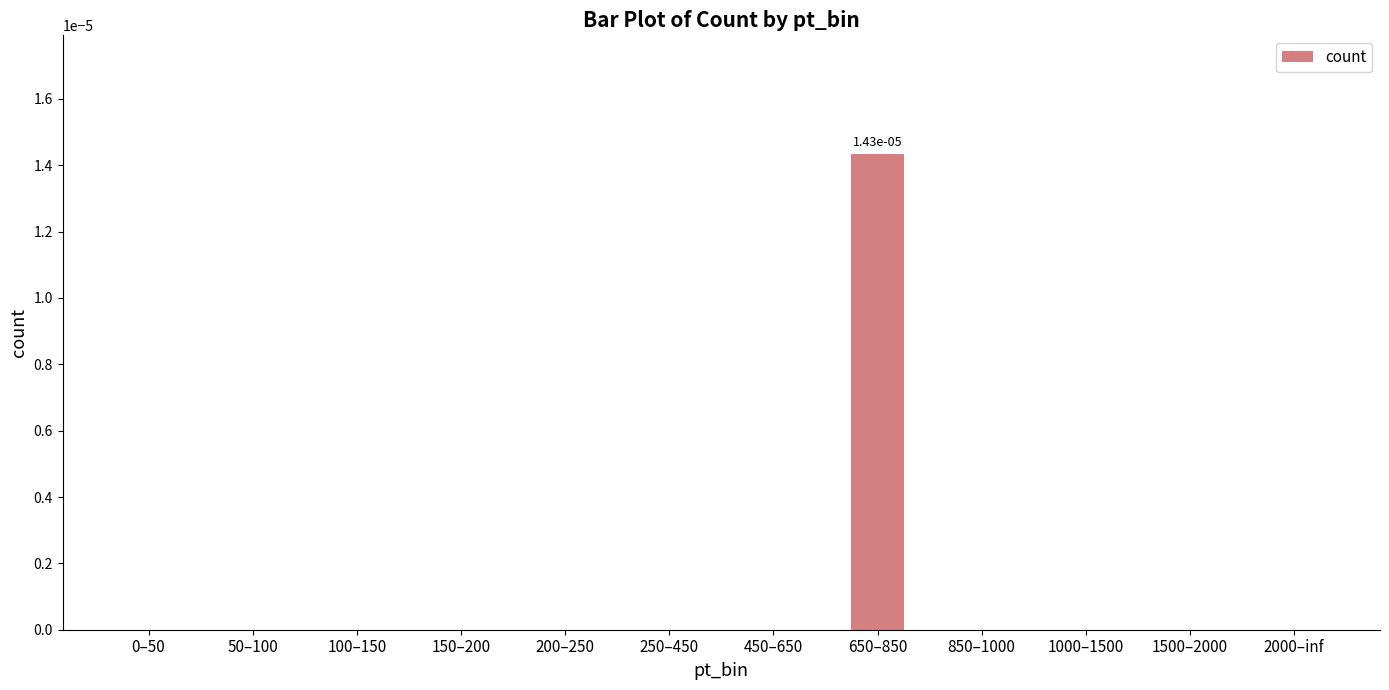

At which category does the chart reach its peak across all series?

650–850